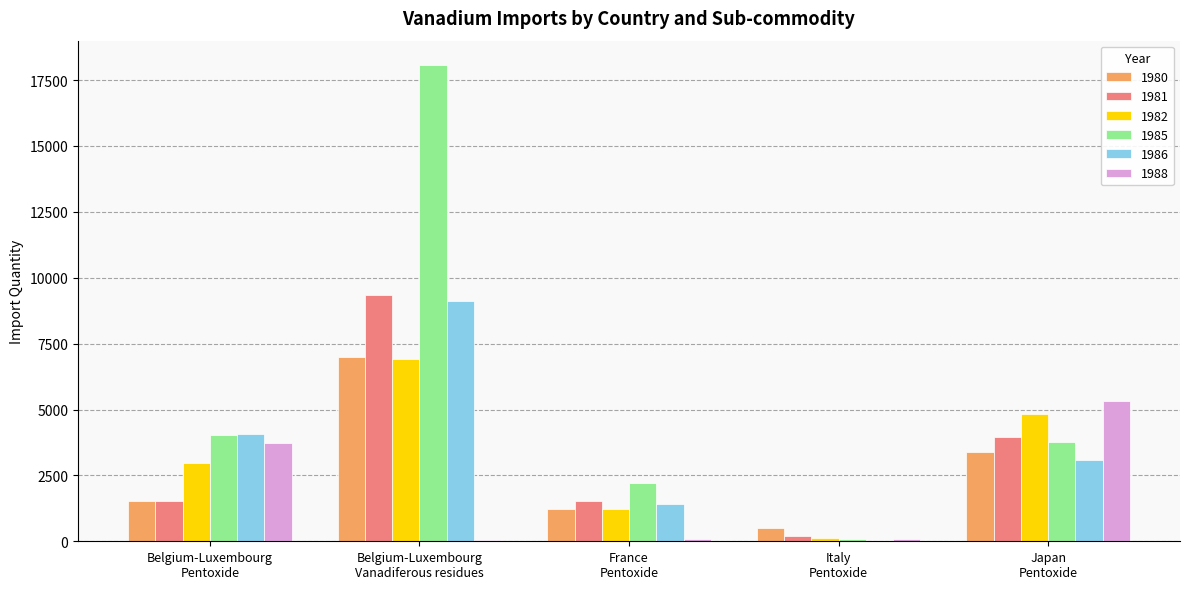

What is the sum of all 1982 values?

16062